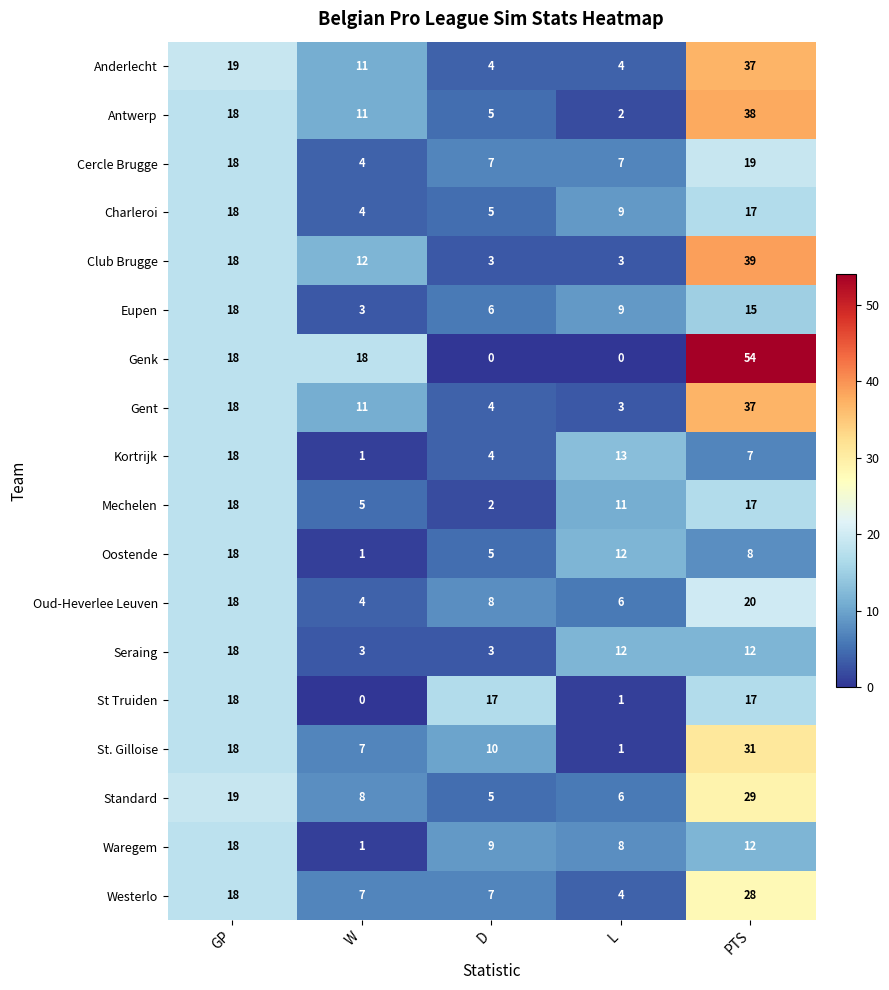

At which category is the sum across all series the highest?

PTS